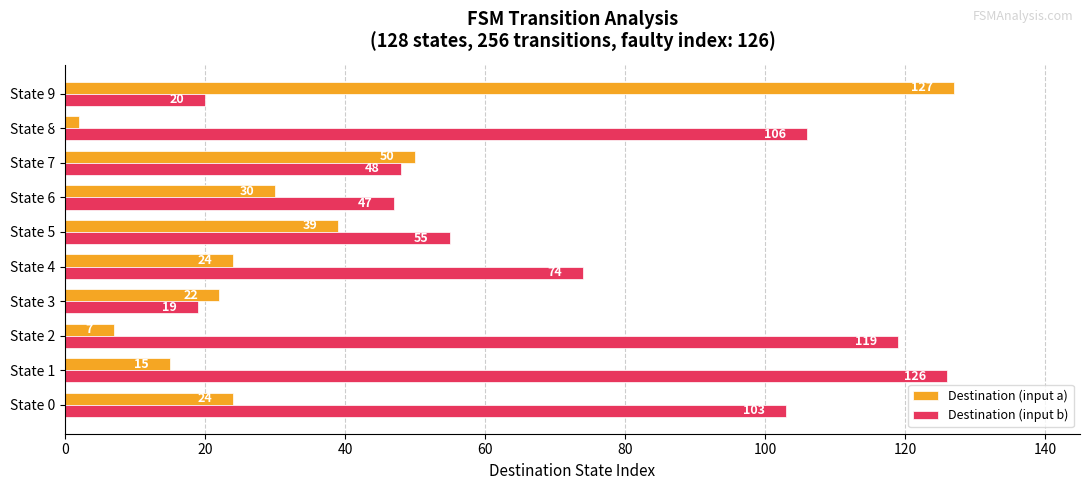

Which series has the largest range (max minus min)?

Destination (input a)